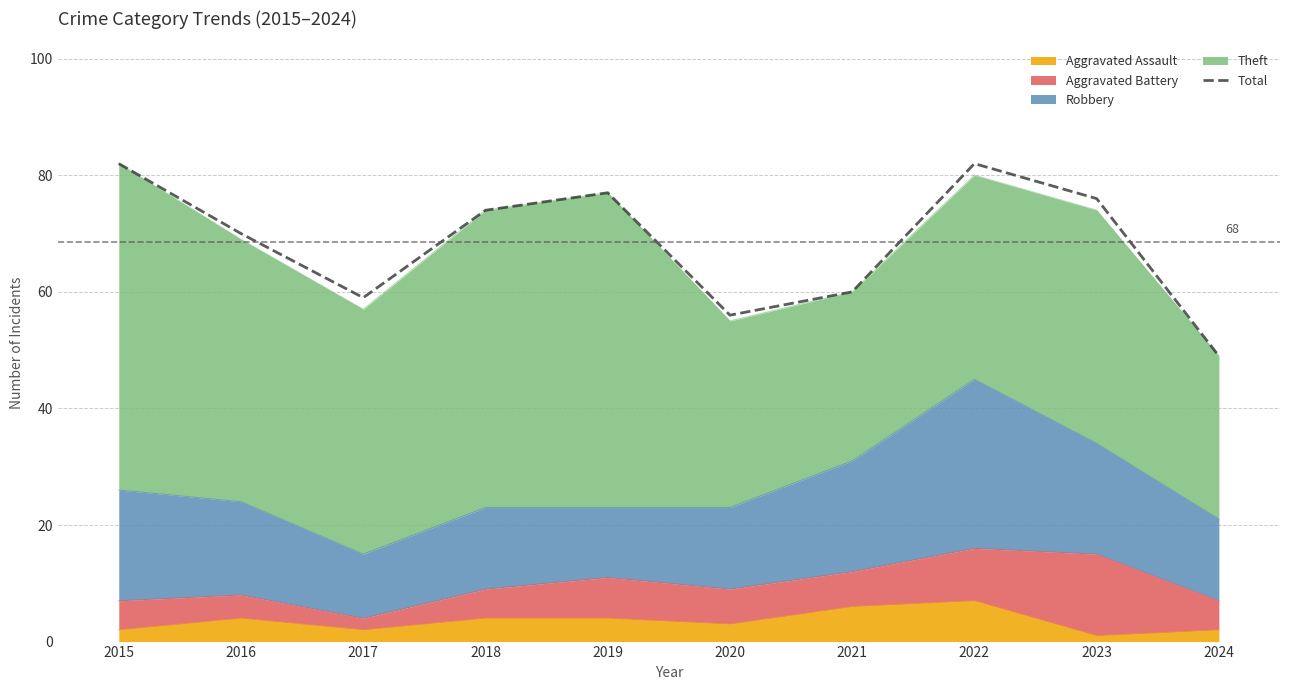

Is it true that the value at 2020 is 30?

False